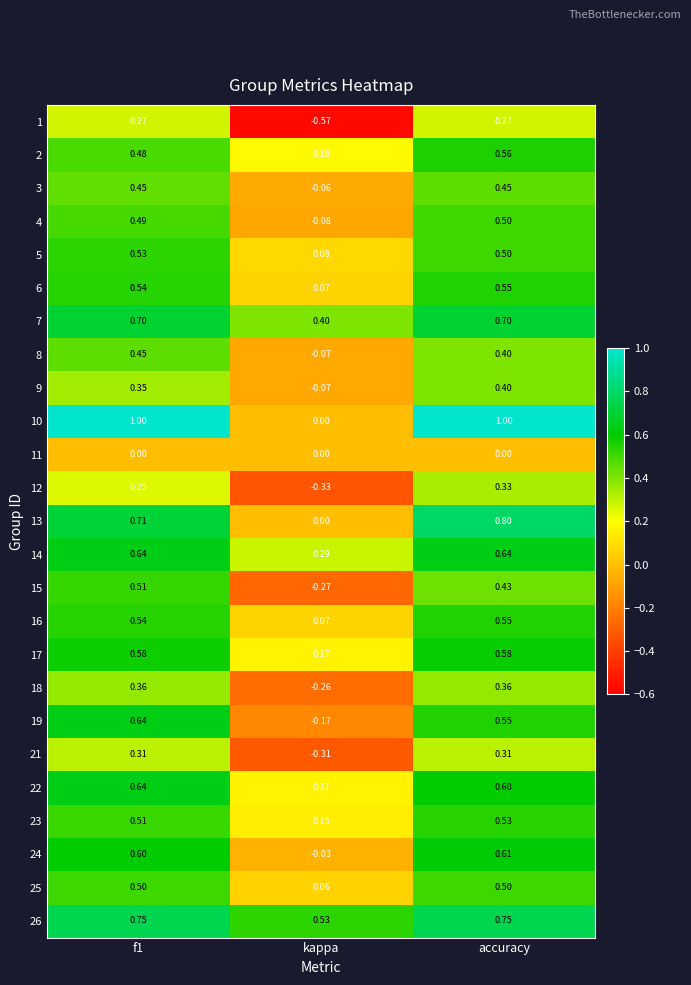

What is the difference between the highest and lowest values at kappa?

1.1